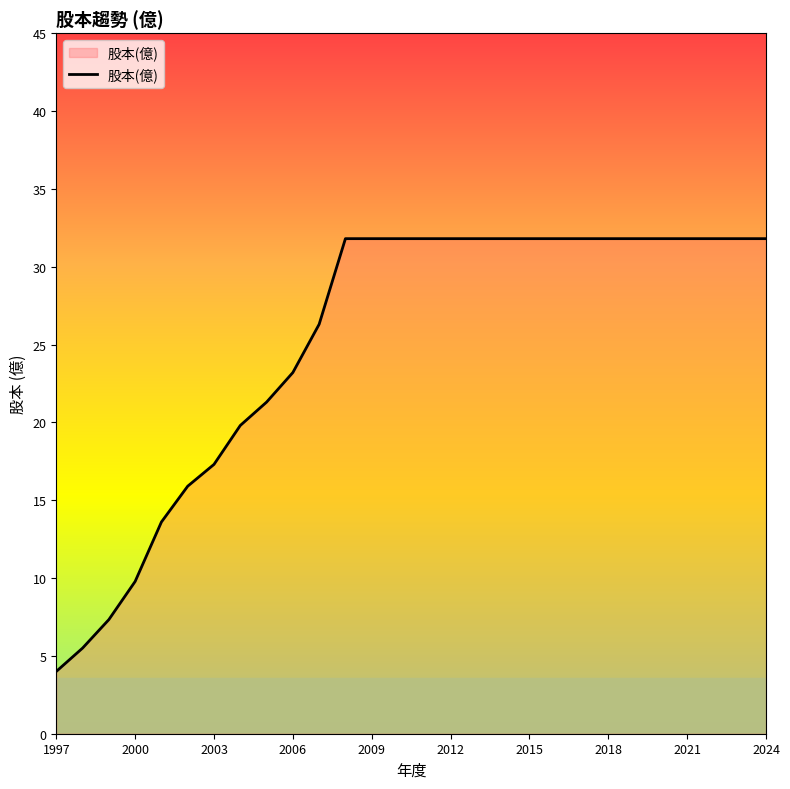

How many values exceed 31?

17